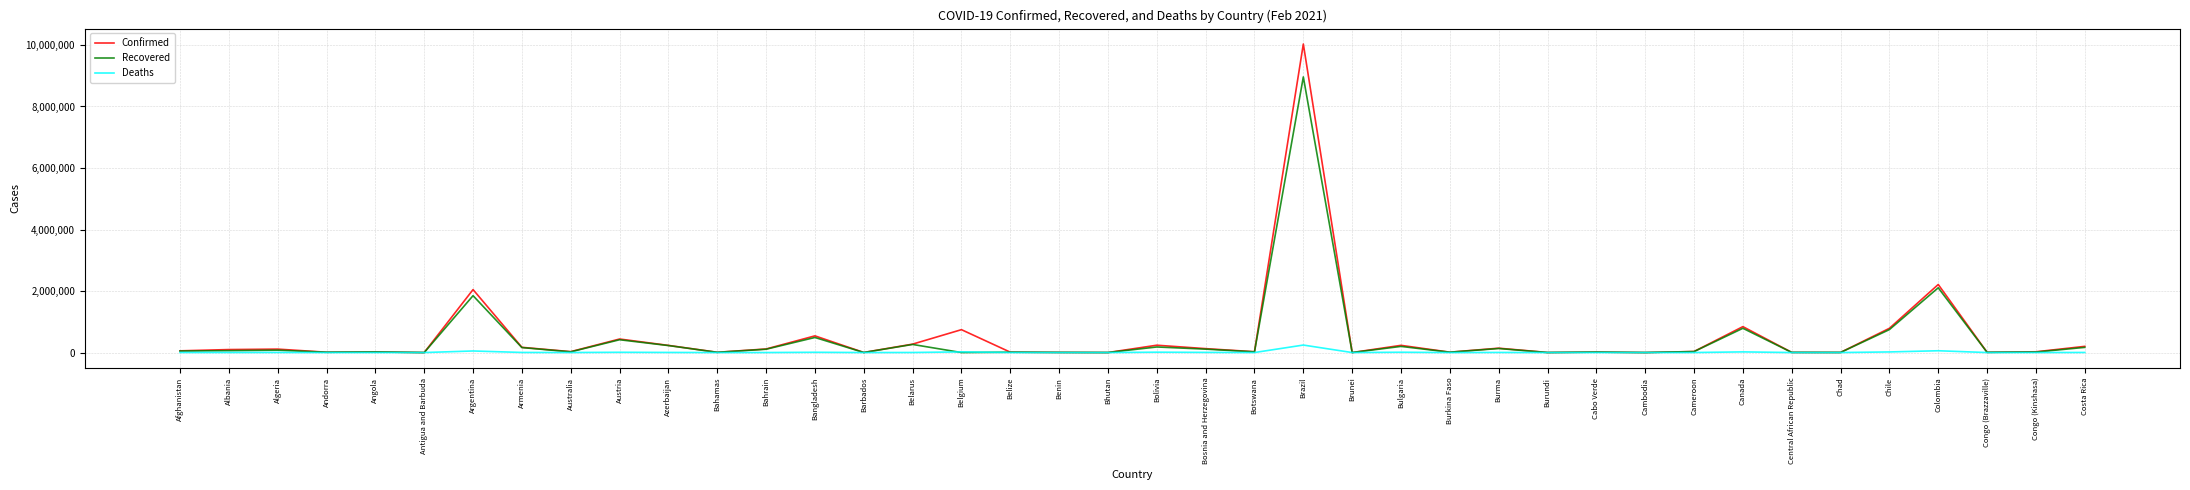

At which category is the sum across all series the highest?

Brazil